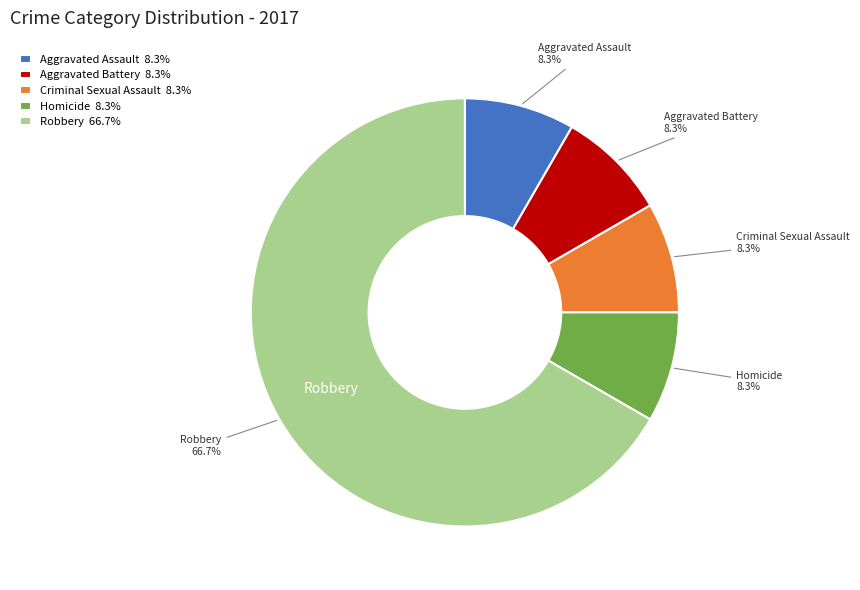

To the nearest percent, what is the average slice percentage?

20%